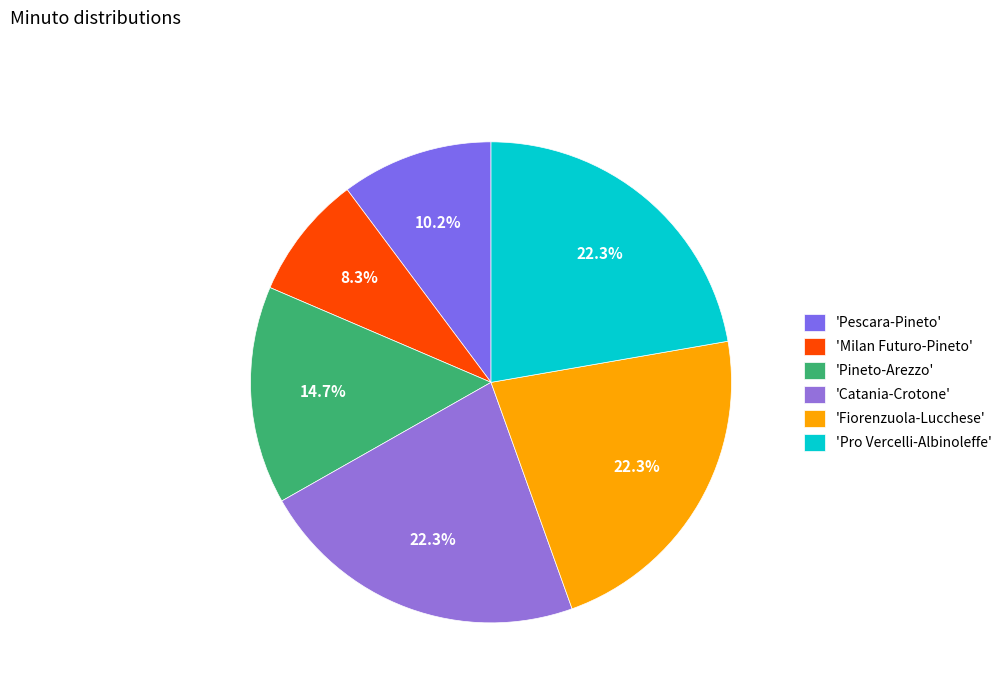

Does any single category account for the majority?

No